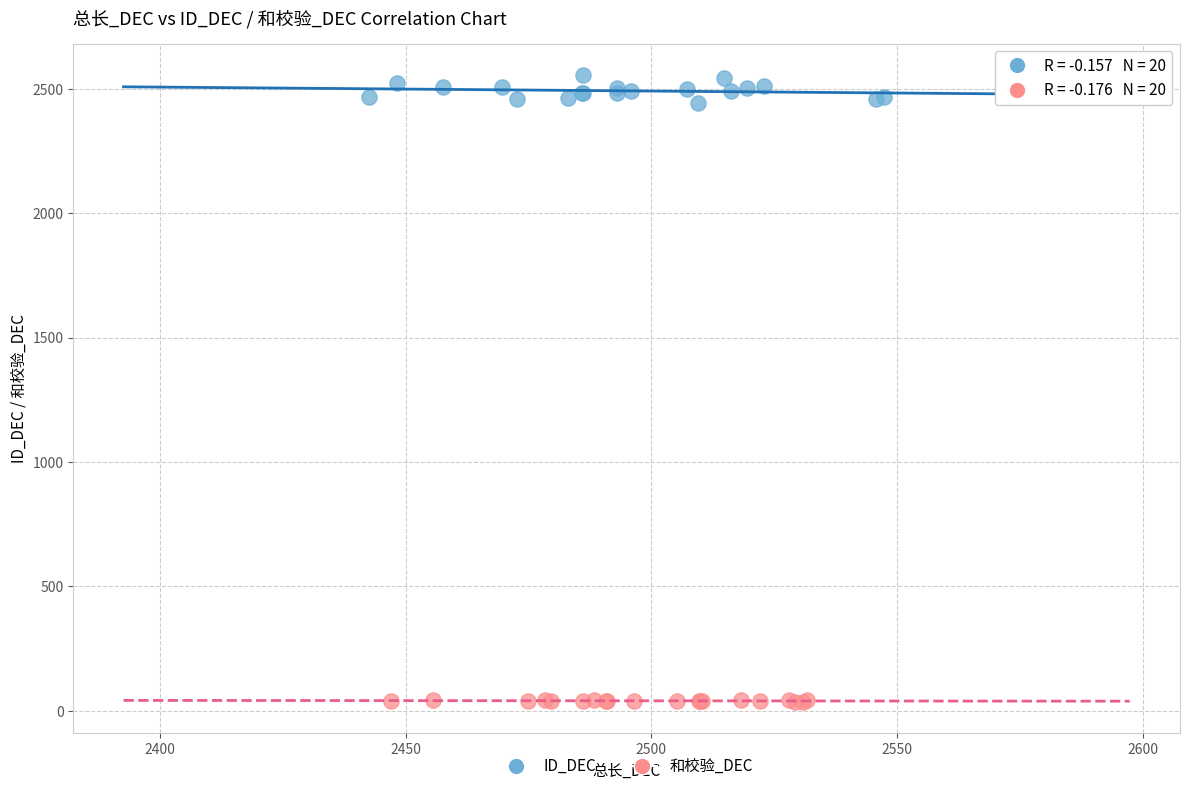

Which series reaches the maximum Y coordinate?

ID_DEC